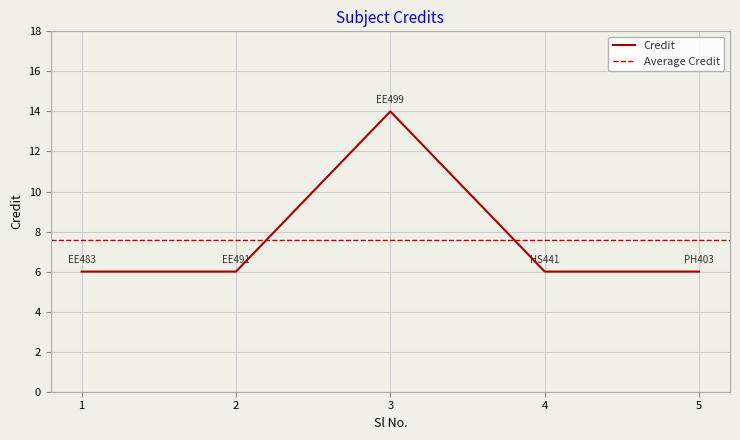

True or false: Credit has a value of 6 at 4.

True